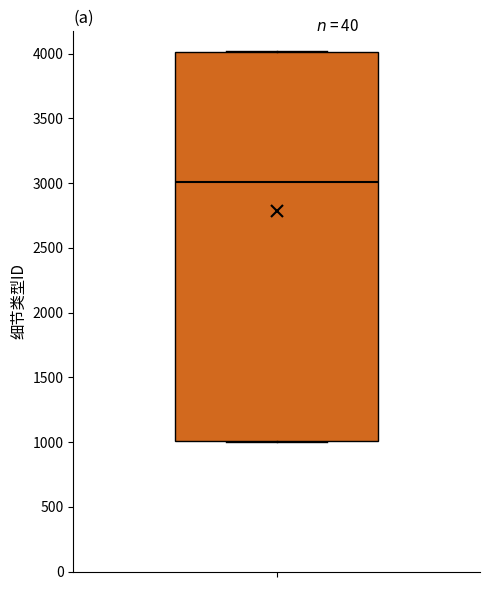

Where does the median line of the box sit on the y-axis? The values are not printed on the chart, so give them approximately, as read against the axis.

3000